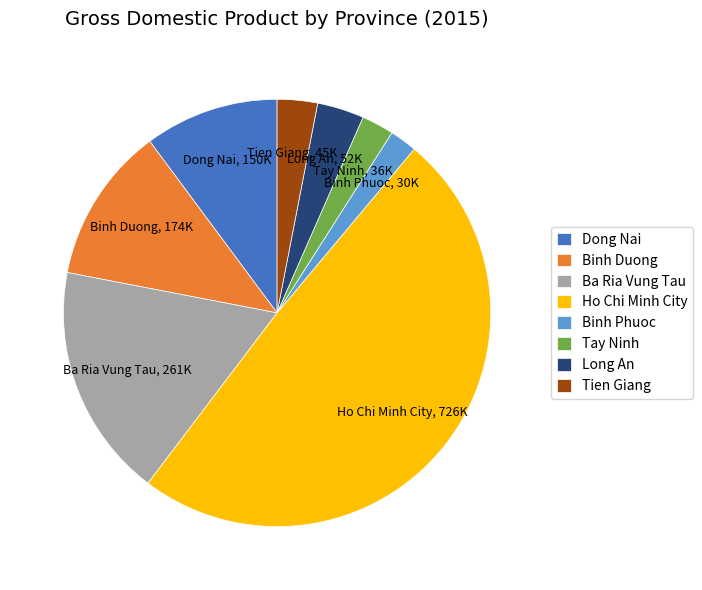

Is the sum of Ho Chi Minh City and Binh Phuoc greater than half?

Yes